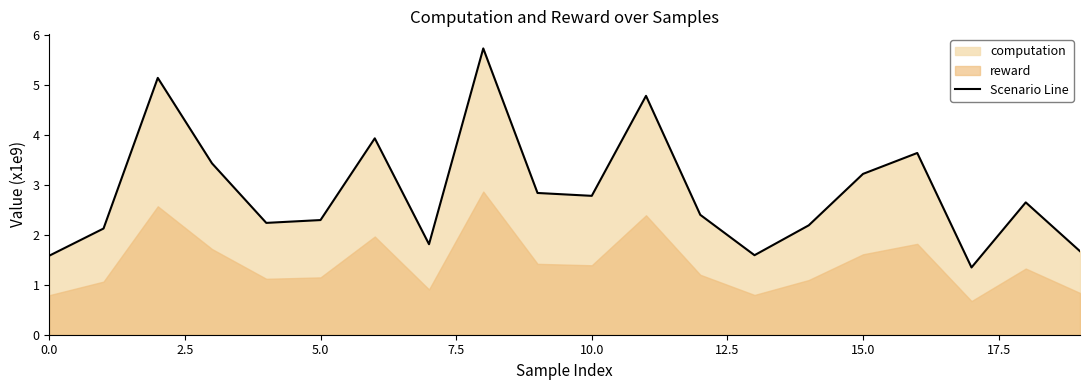

What is the label of the 11th point from the right?

9